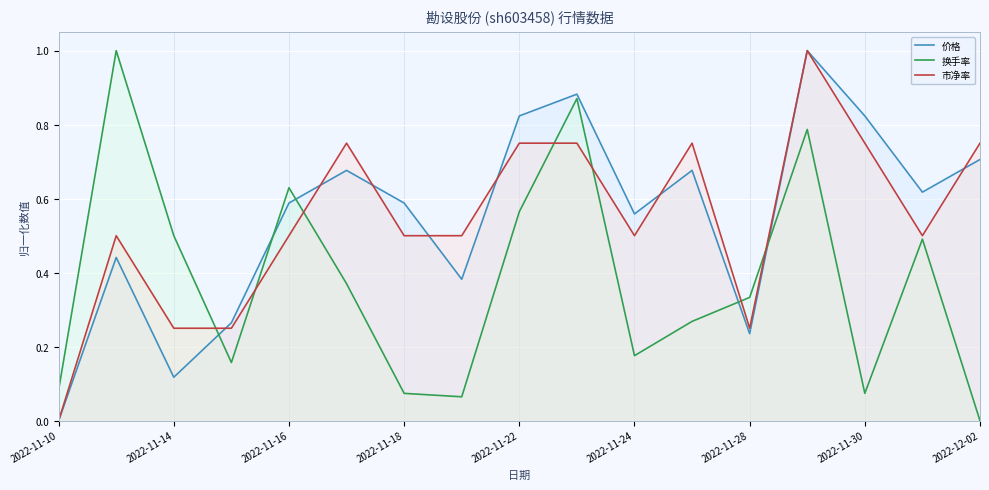

What are all the series names shown in the legend?

价格, 换手率, 市净率